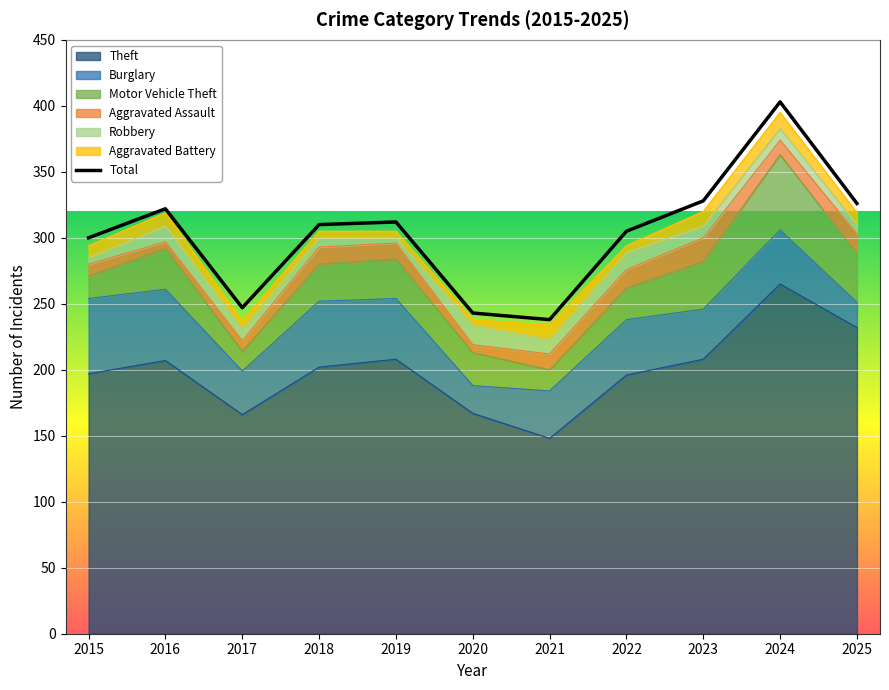

At which category does the chart reach its peak across all series?

2024